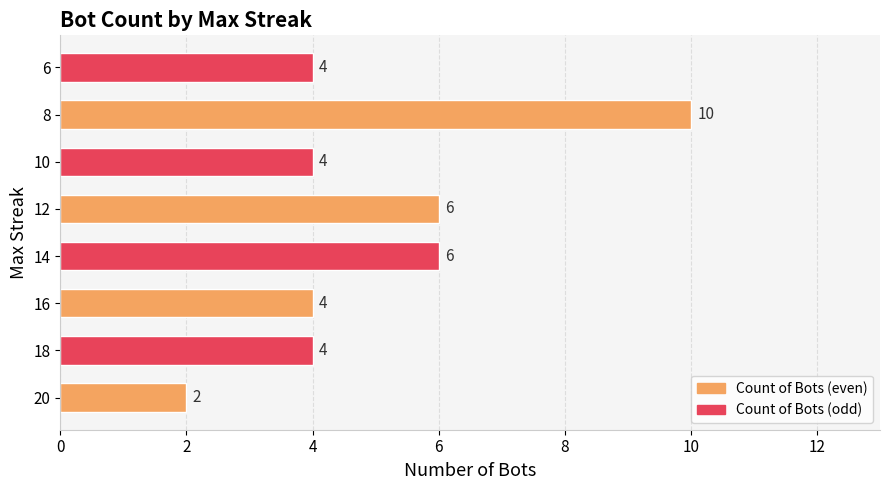

Which has a higher value, 8 or 10?

8